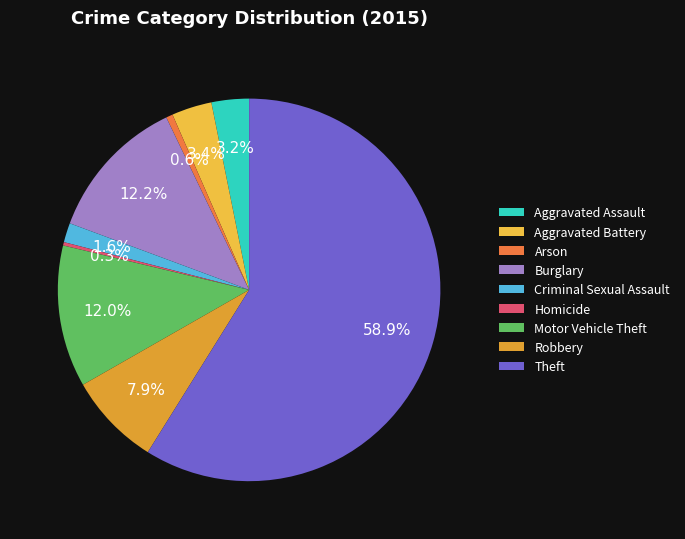

Which category has the smallest portion of the pie?

Homicide